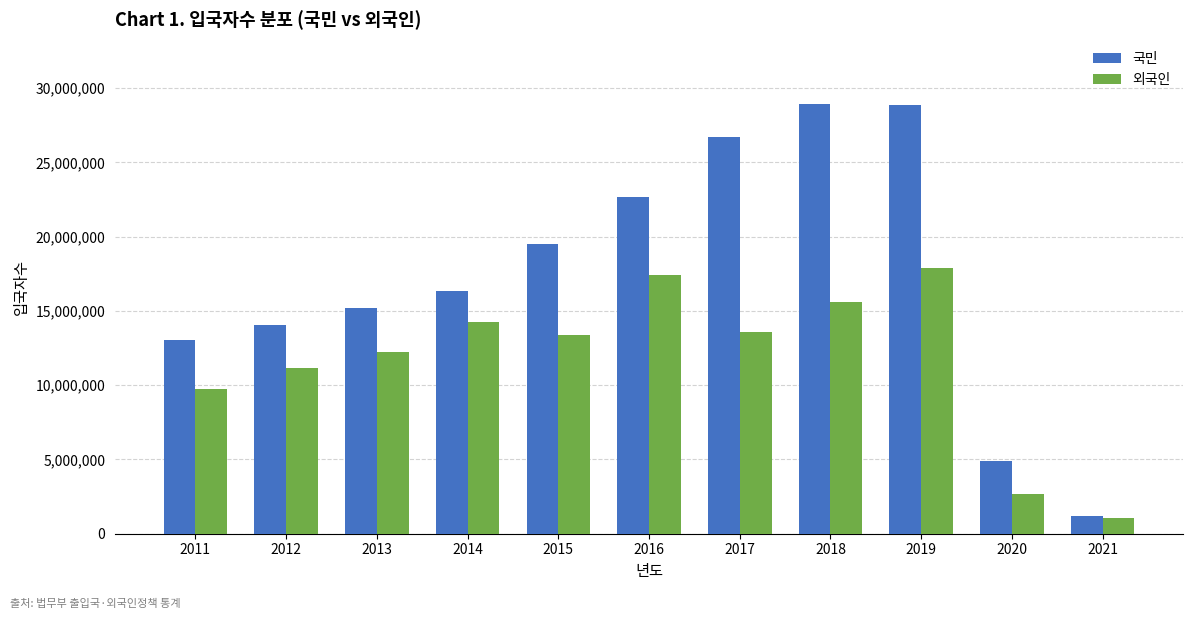

Rank the series by their average value, from lowest to highest.

외국인, 국민